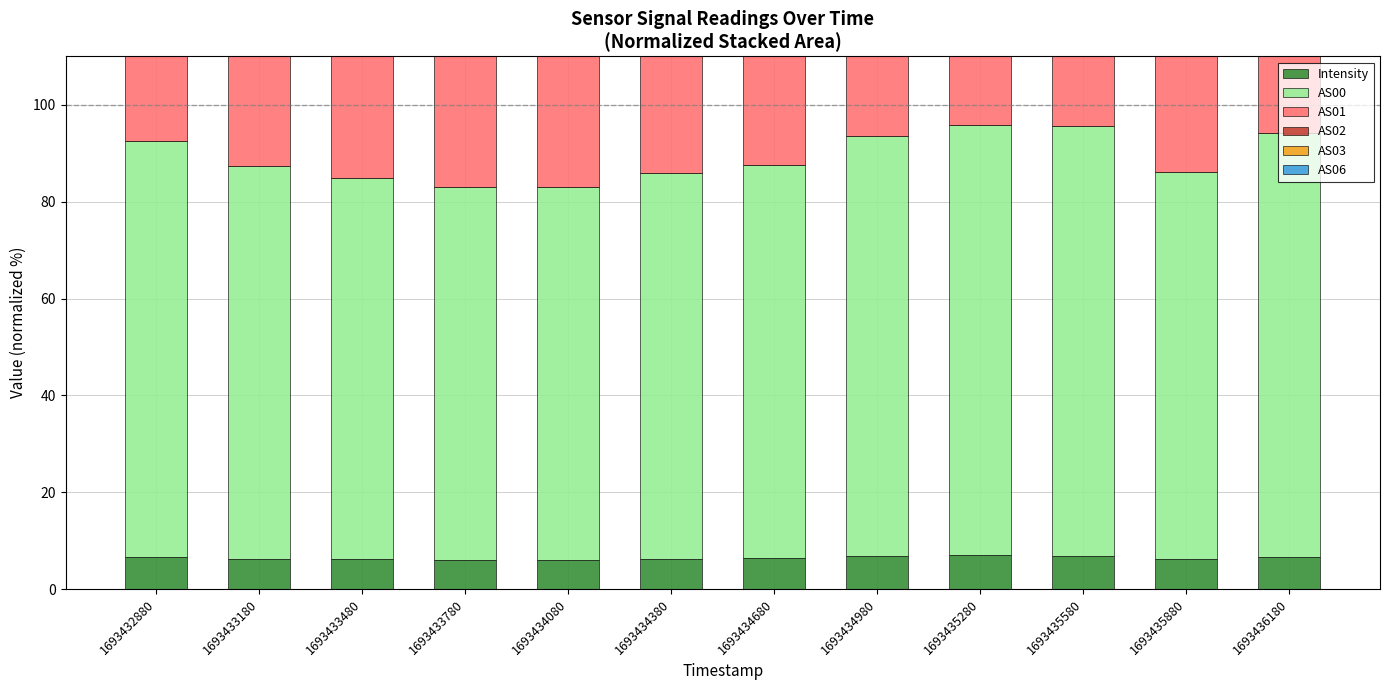

Does the chart contain any negative values?

No